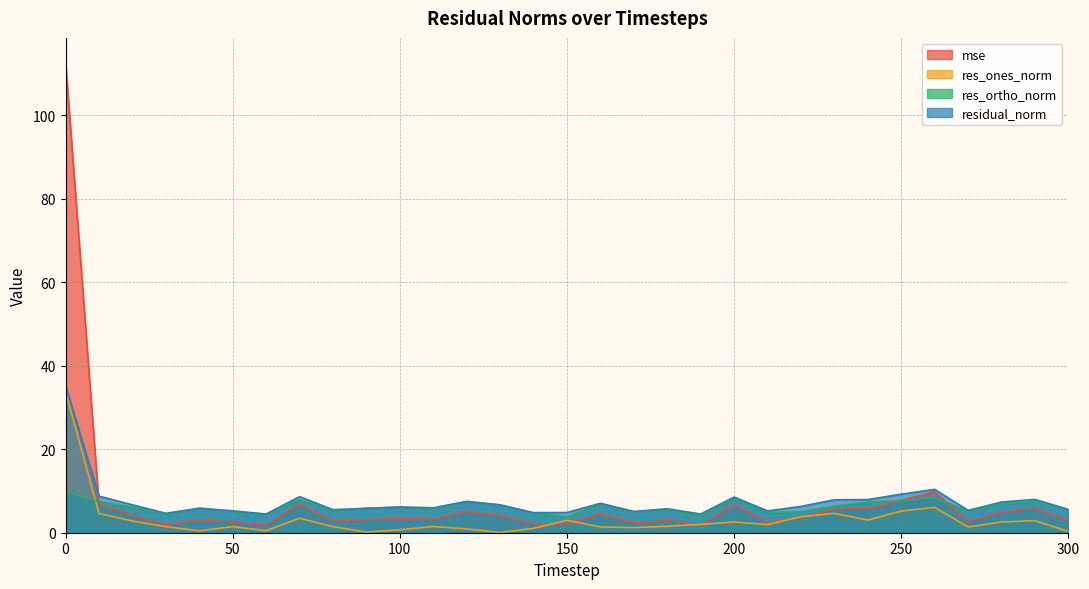

How many intersections are there between mse and res_ones_norm?

6